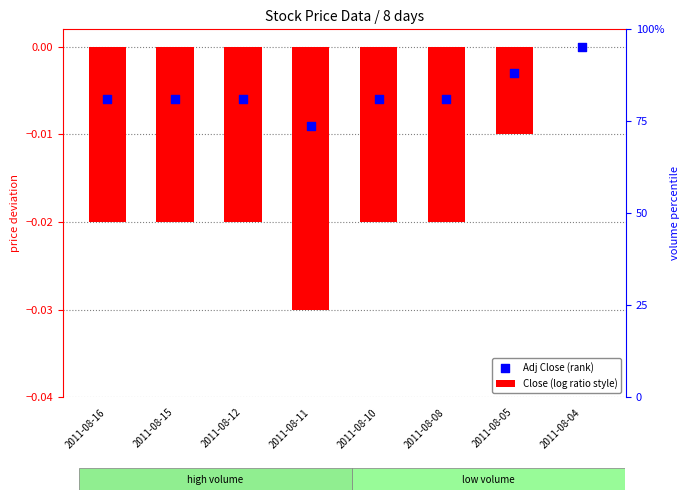

Which series has the widest spread of Y values?

Close (log ratio style)